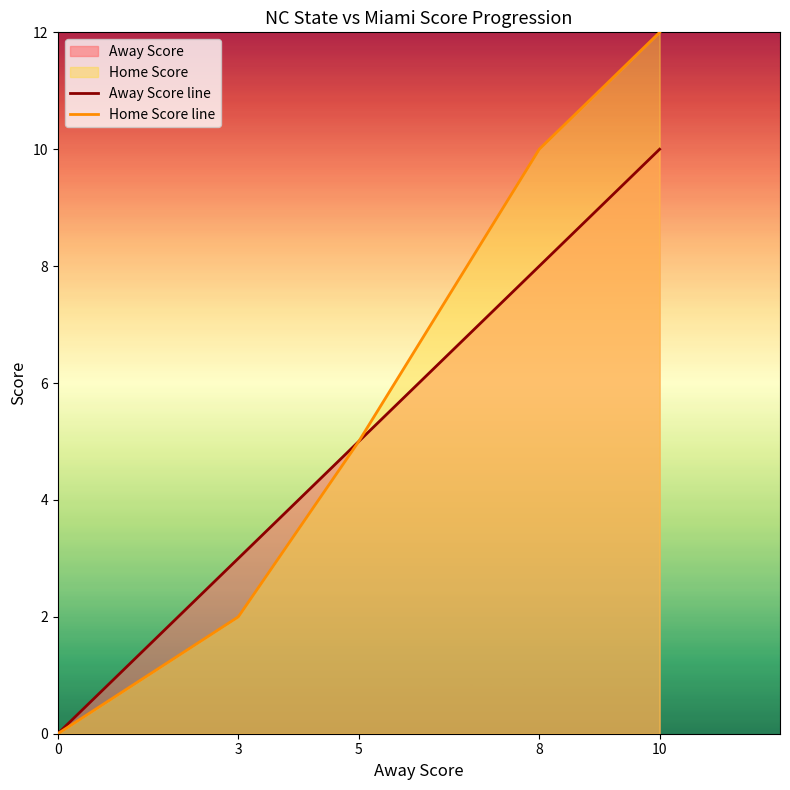

True or false: Away Score line and Home Score line cross at least once.

False